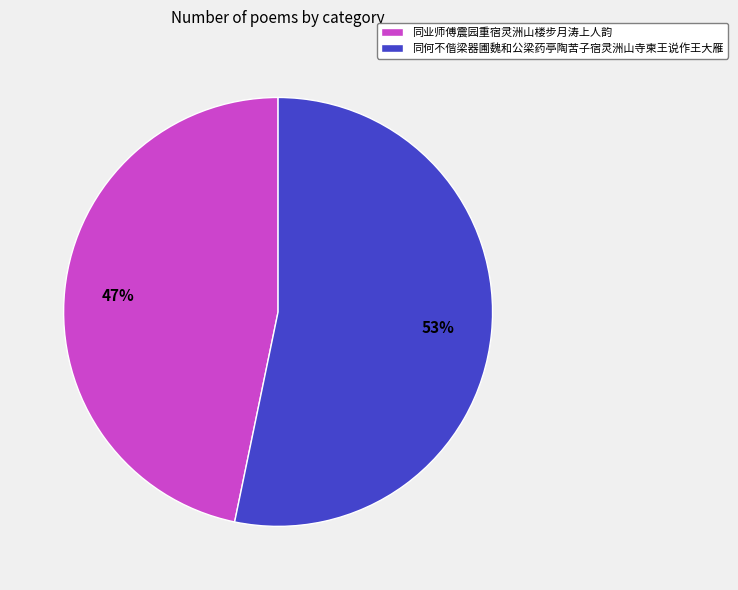

To the nearest percent, what is the difference between the 同业师傅震园重宿灵洲山楼步月涛上人韵 and 同何不偕梁器圃魏和公梁药亭陶苦子宿灵洲山寺柬王说作王大雁 slice percentages?

6%